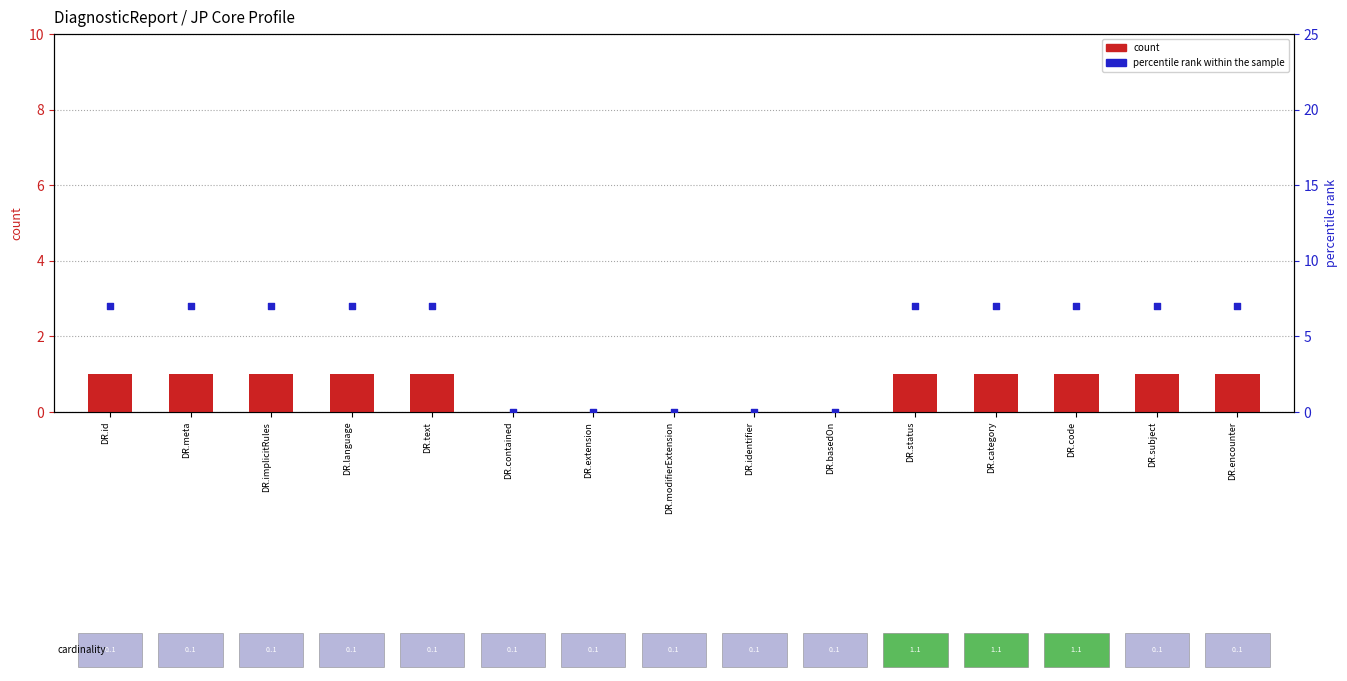

Which series has the widest spread of Y values?

percentile rank within the sample